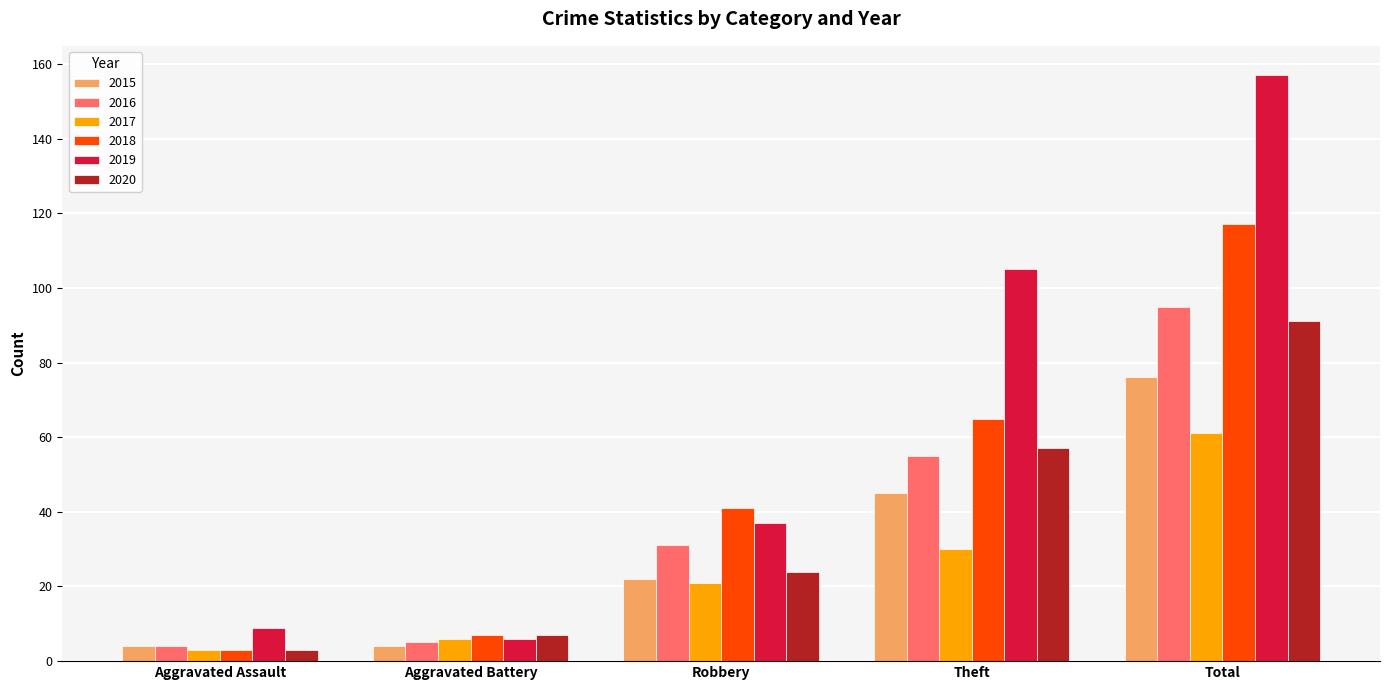

Read the 2017 value at Aggravated Battery.

6